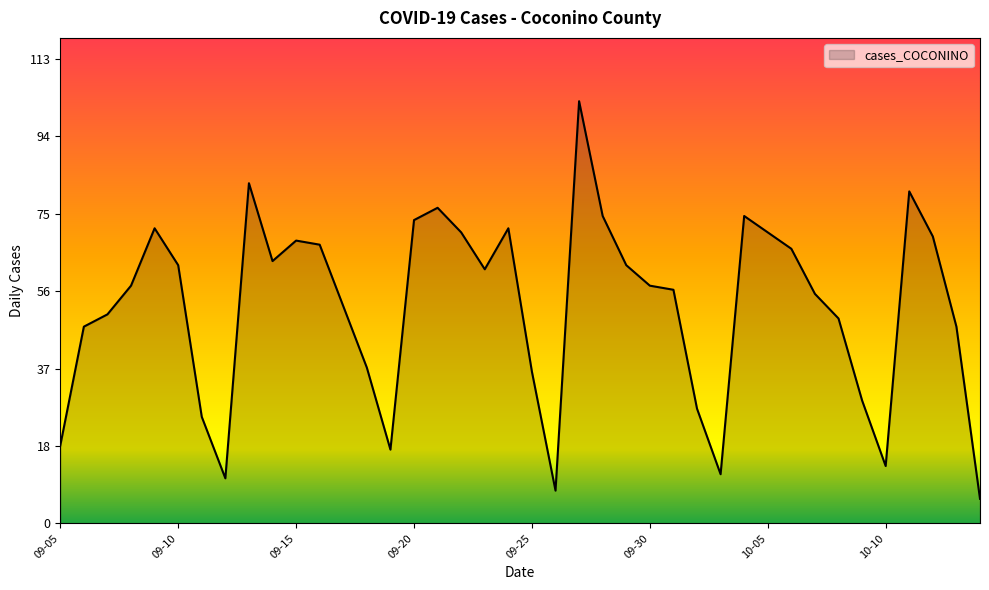

What is the maximum value shown in the chart?

103